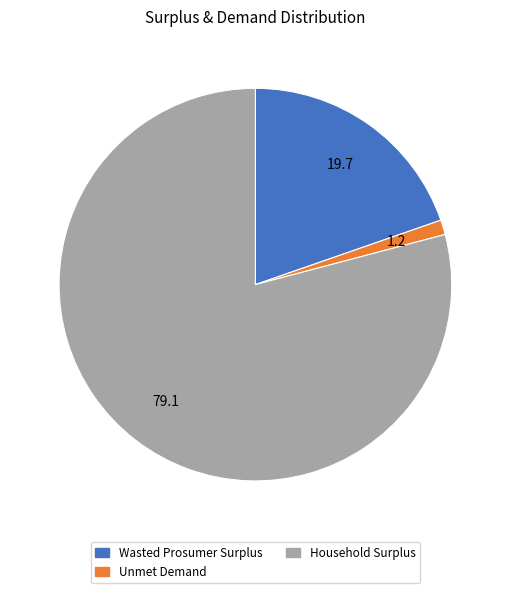

True or false: Wasted Prosumer Surplus accounts for 20% of the total.

True